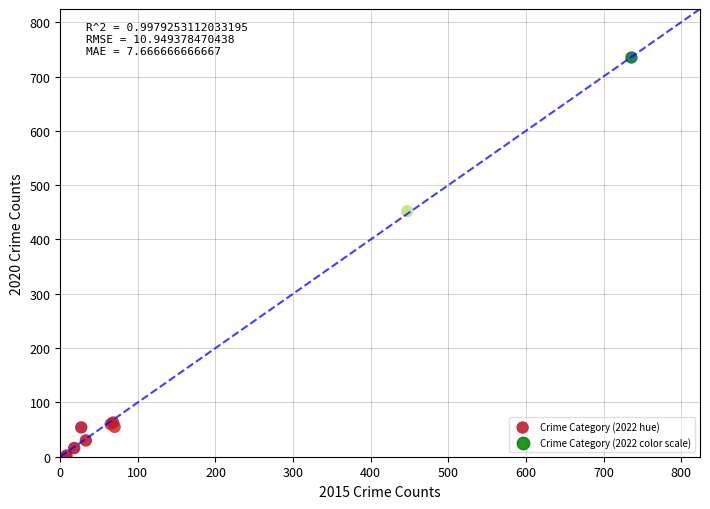

What Y value in the scatter plot is closest to 368?

452